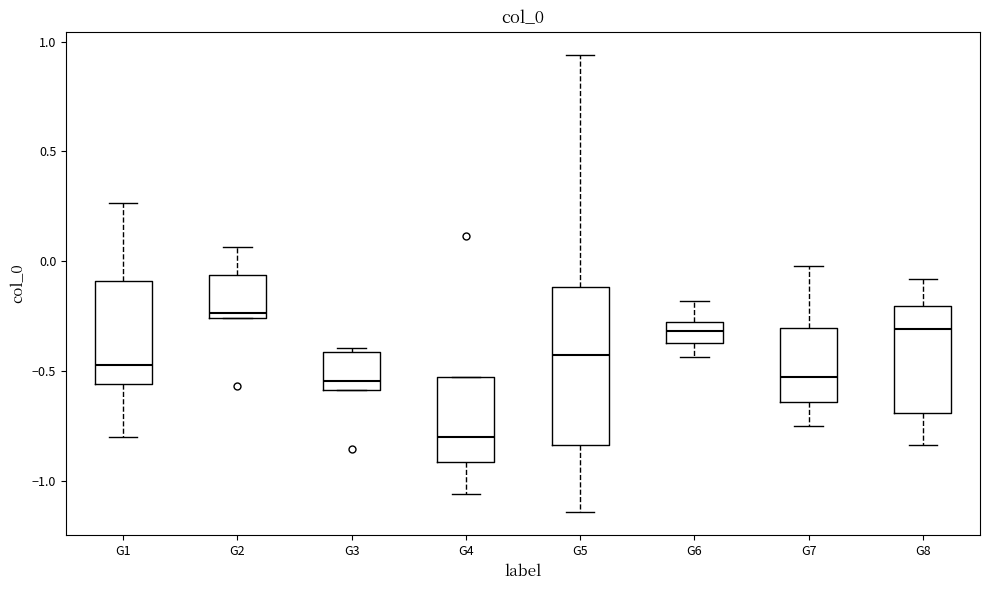

Reading left to right, read every box against the y-axis: the position of its median line, the range the box covers, and the ends of its whiskers. The values are not printed on the chart, so give them approximately, as read against the axis.

G1: median -0.45, box -0.55 to -0.10, whiskers -0.80 to 0.25
G2: median -0.25 (just above the box's lower edge), box -0.25 to -0.05, whiskers -0.25 to 0.05
G3: median -0.55, box -0.60 to -0.40, whiskers -0.60 to -0.40 (just above the box's upper edge)
G4: median -0.80, box -0.90 to -0.55, whiskers -1.05 to -0.55
G5: median -0.45, box -0.85 to -0.10, whiskers -1.15 to 0.95
G6: median -0.30 (inside the box), box -0.35 to -0.30, whiskers -0.45 to -0.20
G7: median -0.55, box -0.65 to -0.30, whiskers -0.75 to 0.00
G8: median -0.30, box -0.70 to -0.20, whiskers -0.85 to -0.10